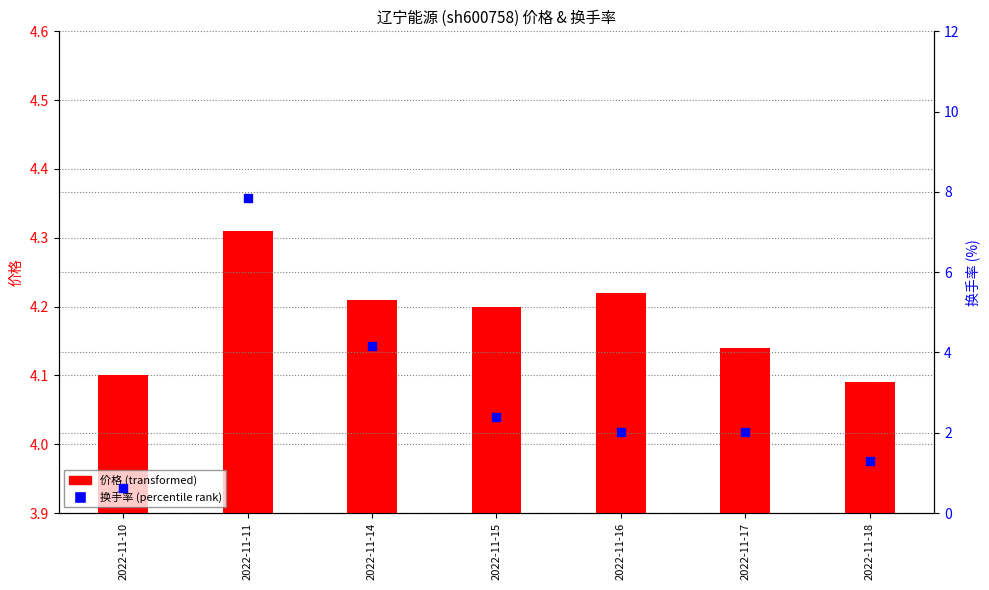

What is the total value across all series at 2022-11-11?

12.2